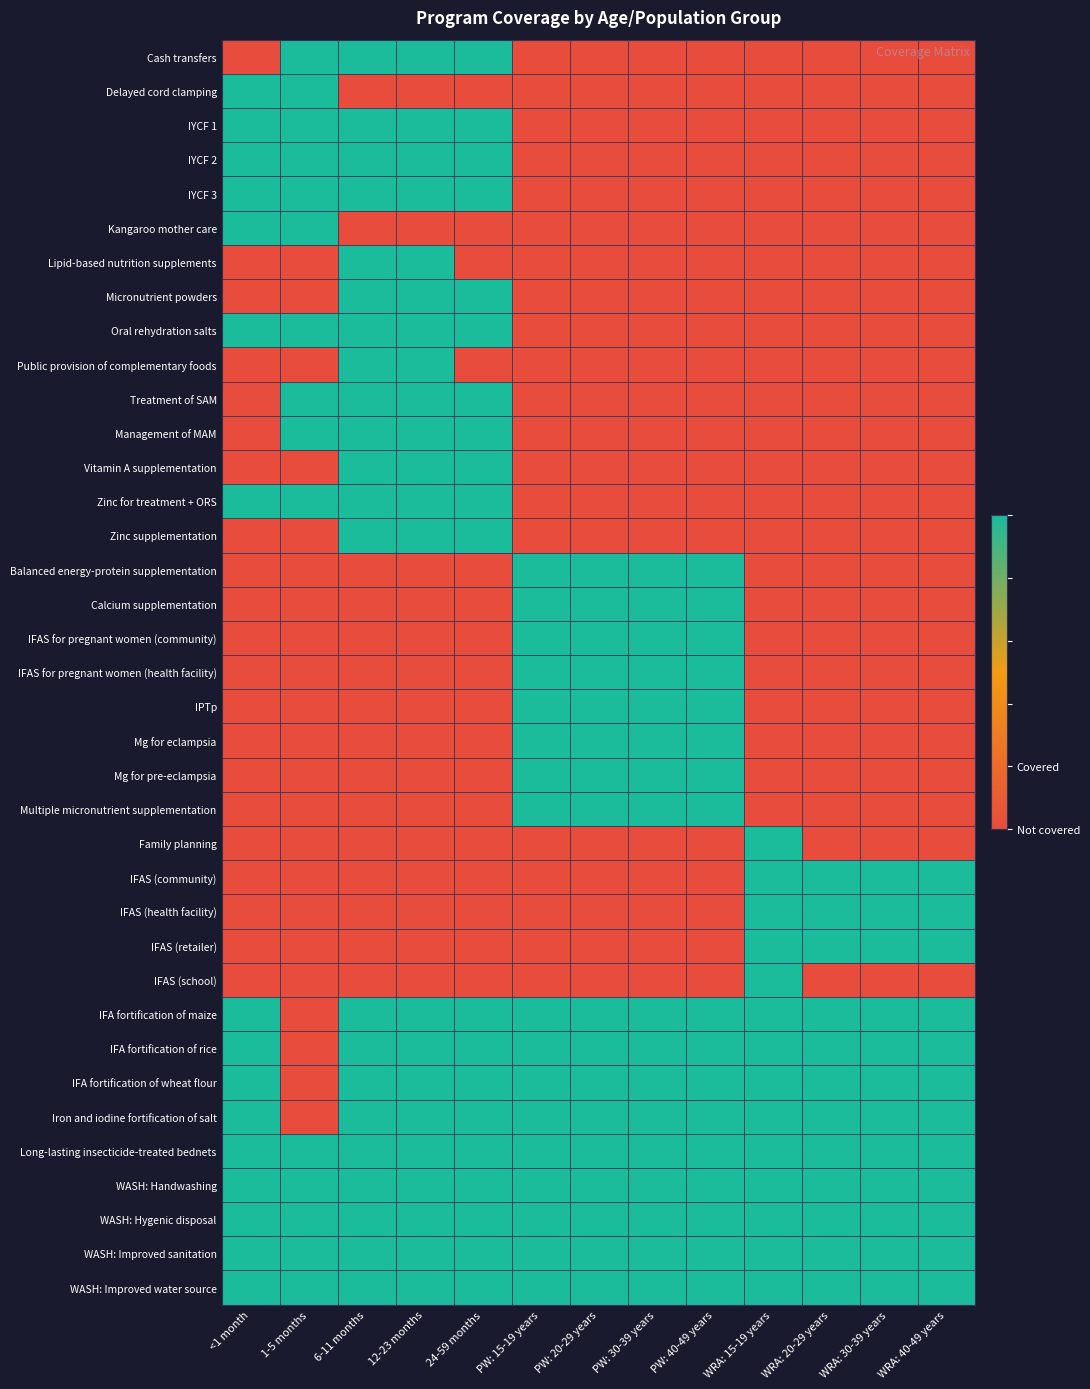

Reading left to right, what are all the values shown in this chart?

Cash transfers: <1 month=0	1-5 months=1	6-11 months=1	12-23 months=1	24-59 months=1	PW: 15-19 years=0	PW: 20-29 years=0	PW: 30-39 years=0	PW: 40-49 years=0	WRA: 15-19 years=0	WRA: 20-29 years=0	WRA: 30-39 years=0	WRA: 40-49 years=0
Delayed cord clamping: <1 month=1	1-5 months=1	6-11 months=0	12-23 months=0	24-59 months=0	PW: 15-19 years=0	PW: 20-29 years=0	PW: 30-39 years=0	PW: 40-49 years=0	WRA: 15-19 years=0	WRA: 20-29 years=0	WRA: 30-39 years=0	WRA: 40-49 years=0
IYCF 1: <1 month=1	1-5 months=1	6-11 months=1	12-23 months=1	24-59 months=1	PW: 15-19 years=0	PW: 20-29 years=0	PW: 30-39 years=0	PW: 40-49 years=0	WRA: 15-19 years=0	WRA: 20-29 years=0	WRA: 30-39 years=0	WRA: 40-49 years=0
IYCF 2: <1 month=1	1-5 months=1	6-11 months=1	12-23 months=1	24-59 months=1	PW: 15-19 years=0	PW: 20-29 years=0	PW: 30-39 years=0	PW: 40-49 years=0	WRA: 15-19 years=0	WRA: 20-29 years=0	WRA: 30-39 years=0	WRA: 40-49 years=0
IYCF 3: <1 month=1	1-5 months=1	6-11 months=1	12-23 months=1	24-59 months=1	PW: 15-19 years=0	PW: 20-29 years=0	PW: 30-39 years=0	PW: 40-49 years=0	WRA: 15-19 years=0	WRA: 20-29 years=0	WRA: 30-39 years=0	WRA: 40-49 years=0
Kangaroo mother care: <1 month=1	1-5 months=1	6-11 months=0	12-23 months=0	24-59 months=0	PW: 15-19 years=0	PW: 20-29 years=0	PW: 30-39 years=0	PW: 40-49 years=0	WRA: 15-19 years=0	WRA: 20-29 years=0	WRA: 30-39 years=0	WRA: 40-49 years=0
Lipid-based nutrition supplements: <1 month=0	1-5 months=0	6-11 months=1	12-23 months=1	24-59 months=0	PW: 15-19 years=0	PW: 20-29 years=0	PW: 30-39 years=0	PW: 40-49 years=0	WRA: 15-19 years=0	WRA: 20-29 years=0	WRA: 30-39 years=0	WRA: 40-49 years=0
Micronutrient powders: <1 month=0	1-5 months=0	6-11 months=1	12-23 months=1	24-59 months=1	PW: 15-19 years=0	PW: 20-29 years=0	PW: 30-39 years=0	PW: 40-49 years=0	WRA: 15-19 years=0	WRA: 20-29 years=0	WRA: 30-39 years=0	WRA: 40-49 years=0
Oral rehydration salts: <1 month=1	1-5 months=1	6-11 months=1	12-23 months=1	24-59 months=1	PW: 15-19 years=0	PW: 20-29 years=0	PW: 30-39 years=0	PW: 40-49 years=0	WRA: 15-19 years=0	WRA: 20-29 years=0	WRA: 30-39 years=0	WRA: 40-49 years=0
Public provision of complementary foods: <1 month=0	1-5 months=0	6-11 months=1	12-23 months=1	24-59 months=0	PW: 15-19 years=0	PW: 20-29 years=0	PW: 30-39 years=0	PW: 40-49 years=0	WRA: 15-19 years=0	WRA: 20-29 years=0	WRA: 30-39 years=0	WRA: 40-49 years=0
Treatment of SAM: <1 month=0	1-5 months=1	6-11 months=1	12-23 months=1	24-59 months=1	PW: 15-19 years=0	PW: 20-29 years=0	PW: 30-39 years=0	PW: 40-49 years=0	WRA: 15-19 years=0	WRA: 20-29 years=0	WRA: 30-39 years=0	WRA: 40-49 years=0
Management of MAM: <1 month=0	1-5 months=1	6-11 months=1	12-23 months=1	24-59 months=1	PW: 15-19 years=0	PW: 20-29 years=0	PW: 30-39 years=0	PW: 40-49 years=0	WRA: 15-19 years=0	WRA: 20-29 years=0	WRA: 30-39 years=0	WRA: 40-49 years=0
Vitamin A supplementation: <1 month=0	1-5 months=0	6-11 months=1	12-23 months=1	24-59 months=1	PW: 15-19 years=0	PW: 20-29 years=0	PW: 30-39 years=0	PW: 40-49 years=0	WRA: 15-19 years=0	WRA: 20-29 years=0	WRA: 30-39 years=0	WRA: 40-49 years=0
Zinc for treatment + ORS: <1 month=1	1-5 months=1	6-11 months=1	12-23 months=1	24-59 months=1	PW: 15-19 years=0	PW: 20-29 years=0	PW: 30-39 years=0	PW: 40-49 years=0	WRA: 15-19 years=0	WRA: 20-29 years=0	WRA: 30-39 years=0	WRA: 40-49 years=0
Zinc supplementation: <1 month=0	1-5 months=0	6-11 months=1	12-23 months=1	24-59 months=1	PW: 15-19 years=0	PW: 20-29 years=0	PW: 30-39 years=0	PW: 40-49 years=0	WRA: 15-19 years=0	WRA: 20-29 years=0	WRA: 30-39 years=0	WRA: 40-49 years=0
Balanced energy-protein supplementation: <1 month=0	1-5 months=0	6-11 months=0	12-23 months=0	24-59 months=0	PW: 15-19 years=1	PW: 20-29 years=1	PW: 30-39 years=1	PW: 40-49 years=1	WRA: 15-19 years=0	WRA: 20-29 years=0	WRA: 30-39 years=0	WRA: 40-49 years=0
Calcium supplementation: <1 month=0	1-5 months=0	6-11 months=0	12-23 months=0	24-59 months=0	PW: 15-19 years=1	PW: 20-29 years=1	PW: 30-39 years=1	PW: 40-49 years=1	WRA: 15-19 years=0	WRA: 20-29 years=0	WRA: 30-39 years=0	WRA: 40-49 years=0
IFAS for pregnant women (community): <1 month=0	1-5 months=0	6-11 months=0	12-23 months=0	24-59 months=0	PW: 15-19 years=1	PW: 20-29 years=1	PW: 30-39 years=1	PW: 40-49 years=1	WRA: 15-19 years=0	WRA: 20-29 years=0	WRA: 30-39 years=0	WRA: 40-49 years=0
IFAS for pregnant women (health facility): <1 month=0	1-5 months=0	6-11 months=0	12-23 months=0	24-59 months=0	PW: 15-19 years=1	PW: 20-29 years=1	PW: 30-39 years=1	PW: 40-49 years=1	WRA: 15-19 years=0	WRA: 20-29 years=0	WRA: 30-39 years=0	WRA: 40-49 years=0
IPTp: <1 month=0	1-5 months=0	6-11 months=0	12-23 months=0	24-59 months=0	PW: 15-19 years=1	PW: 20-29 years=1	PW: 30-39 years=1	PW: 40-49 years=1	WRA: 15-19 years=0	WRA: 20-29 years=0	WRA: 30-39 years=0	WRA: 40-49 years=0
Mg for eclampsia: <1 month=0	1-5 months=0	6-11 months=0	12-23 months=0	24-59 months=0	PW: 15-19 years=1	PW: 20-29 years=1	PW: 30-39 years=1	PW: 40-49 years=1	WRA: 15-19 years=0	WRA: 20-29 years=0	WRA: 30-39 years=0	WRA: 40-49 years=0
Mg for pre-eclampsia: <1 month=0	1-5 months=0	6-11 months=0	12-23 months=0	24-59 months=0	PW: 15-19 years=1	PW: 20-29 years=1	PW: 30-39 years=1	PW: 40-49 years=1	WRA: 15-19 years=0	WRA: 20-29 years=0	WRA: 30-39 years=0	WRA: 40-49 years=0
Multiple micronutrient supplementation: <1 month=0	1-5 months=0	6-11 months=0	12-23 months=0	24-59 months=0	PW: 15-19 years=1	PW: 20-29 years=1	PW: 30-39 years=1	PW: 40-49 years=1	WRA: 15-19 years=0	WRA: 20-29 years=0	WRA: 30-39 years=0	WRA: 40-49 years=0
Family planning: <1 month=0	1-5 months=0	6-11 months=0	12-23 months=0	24-59 months=0	PW: 15-19 years=0	PW: 20-29 years=0	PW: 30-39 years=0	PW: 40-49 years=0	WRA: 15-19 years=1	WRA: 20-29 years=0	WRA: 30-39 years=0	WRA: 40-49 years=0
IFAS (community): <1 month=0	1-5 months=0	6-11 months=0	12-23 months=0	24-59 months=0	PW: 15-19 years=0	PW: 20-29 years=0	PW: 30-39 years=0	PW: 40-49 years=0	WRA: 15-19 years=1	WRA: 20-29 years=1	WRA: 30-39 years=1	WRA: 40-49 years=1
IFAS (health facility): <1 month=0	1-5 months=0	6-11 months=0	12-23 months=0	24-59 months=0	PW: 15-19 years=0	PW: 20-29 years=0	PW: 30-39 years=0	PW: 40-49 years=0	WRA: 15-19 years=1	WRA: 20-29 years=1	WRA: 30-39 years=1	WRA: 40-49 years=1
IFAS (retailer): <1 month=0	1-5 months=0	6-11 months=0	12-23 months=0	24-59 months=0	PW: 15-19 years=0	PW: 20-29 years=0	PW: 30-39 years=0	PW: 40-49 years=0	WRA: 15-19 years=1	WRA: 20-29 years=1	WRA: 30-39 years=1	WRA: 40-49 years=1
IFAS (school): <1 month=0	1-5 months=0	6-11 months=0	12-23 months=0	24-59 months=0	PW: 15-19 years=0	PW: 20-29 years=0	PW: 30-39 years=0	PW: 40-49 years=0	WRA: 15-19 years=1	WRA: 20-29 years=0	WRA: 30-39 years=0	WRA: 40-49 years=0
IFA fortification of maize: <1 month=1	1-5 months=0	6-11 months=1	12-23 months=1	24-59 months=1	PW: 15-19 years=1	PW: 20-29 years=1	PW: 30-39 years=1	PW: 40-49 years=1	WRA: 15-19 years=1	WRA: 20-29 years=1	WRA: 30-39 years=1	WRA: 40-49 years=1
IFA fortification of rice: <1 month=1	1-5 months=0	6-11 months=1	12-23 months=1	24-59 months=1	PW: 15-19 years=1	PW: 20-29 years=1	PW: 30-39 years=1	PW: 40-49 years=1	WRA: 15-19 years=1	WRA: 20-29 years=1	WRA: 30-39 years=1	WRA: 40-49 years=1
IFA fortification of wheat flour: <1 month=1	1-5 months=0	6-11 months=1	12-23 months=1	24-59 months=1	PW: 15-19 years=1	PW: 20-29 years=1	PW: 30-39 years=1	PW: 40-49 years=1	WRA: 15-19 years=1	WRA: 20-29 years=1	WRA: 30-39 years=1	WRA: 40-49 years=1
Iron and iodine fortification of salt: <1 month=1	1-5 months=0	6-11 months=1	12-23 months=1	24-59 months=1	PW: 15-19 years=1	PW: 20-29 years=1	PW: 30-39 years=1	PW: 40-49 years=1	WRA: 15-19 years=1	WRA: 20-29 years=1	WRA: 30-39 years=1	WRA: 40-49 years=1
Long-lasting insecticide-treated bednets: <1 month=1	1-5 months=1	6-11 months=1	12-23 months=1	24-59 months=1	PW: 15-19 years=1	PW: 20-29 years=1	PW: 30-39 years=1	PW: 40-49 years=1	WRA: 15-19 years=1	WRA: 20-29 years=1	WRA: 30-39 years=1	WRA: 40-49 years=1
WASH: Handwashing: <1 month=1	1-5 months=1	6-11 months=1	12-23 months=1	24-59 months=1	PW: 15-19 years=1	PW: 20-29 years=1	PW: 30-39 years=1	PW: 40-49 years=1	WRA: 15-19 years=1	WRA: 20-29 years=1	WRA: 30-39 years=1	WRA: 40-49 years=1
WASH: Hygenic disposal: <1 month=1	1-5 months=1	6-11 months=1	12-23 months=1	24-59 months=1	PW: 15-19 years=1	PW: 20-29 years=1	PW: 30-39 years=1	PW: 40-49 years=1	WRA: 15-19 years=1	WRA: 20-29 years=1	WRA: 30-39 years=1	WRA: 40-49 years=1
WASH: Improved sanitation: <1 month=1	1-5 months=1	6-11 months=1	12-23 months=1	24-59 months=1	PW: 15-19 years=1	PW: 20-29 years=1	PW: 30-39 years=1	PW: 40-49 years=1	WRA: 15-19 years=1	WRA: 20-29 years=1	WRA: 30-39 years=1	WRA: 40-49 years=1
WASH: Improved water source: <1 month=1	1-5 months=1	6-11 months=1	12-23 months=1	24-59 months=1	PW: 15-19 years=1	PW: 20-29 years=1	PW: 30-39 years=1	PW: 40-49 years=1	WRA: 15-19 years=1	WRA: 20-29 years=1	WRA: 30-39 years=1	WRA: 40-49 years=1